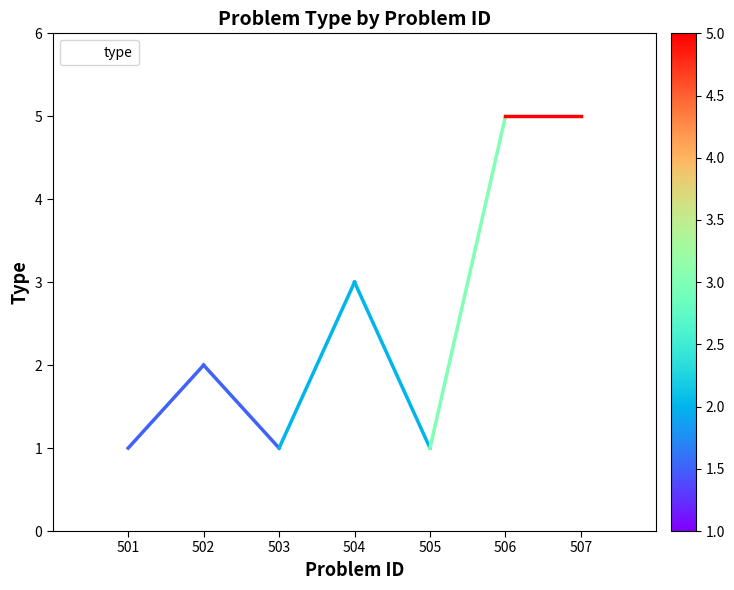

Reading left to right, what are all the values shown in this chart?

501=1	502=2	503=1	504=3	505=1	506=5	507=5